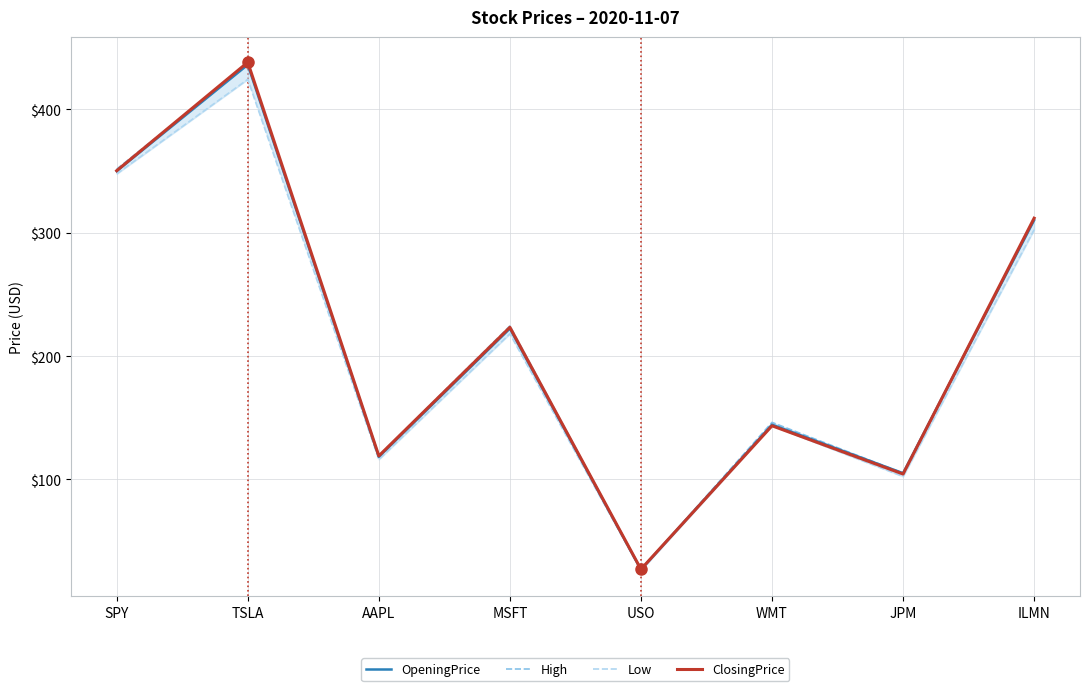

Is it true that High equals 119.2 at AAPL?

True